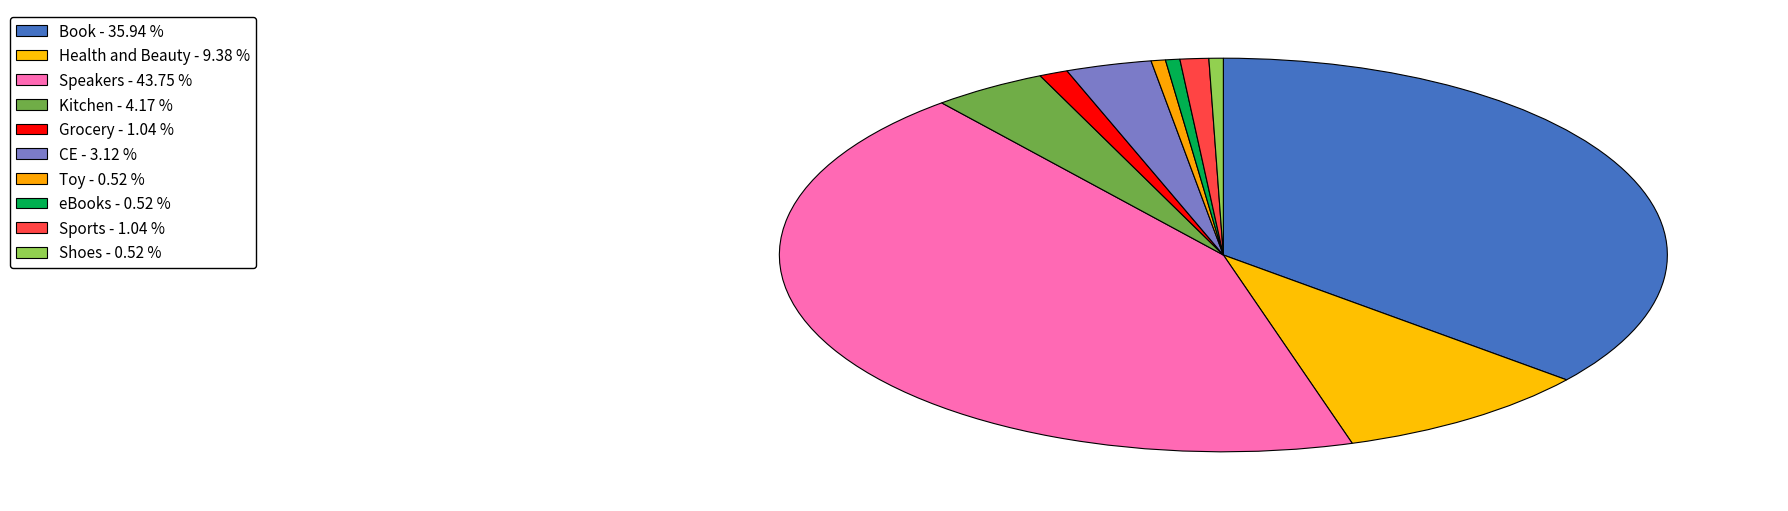

True or false: Grocery accounts for 11% of the total.

False